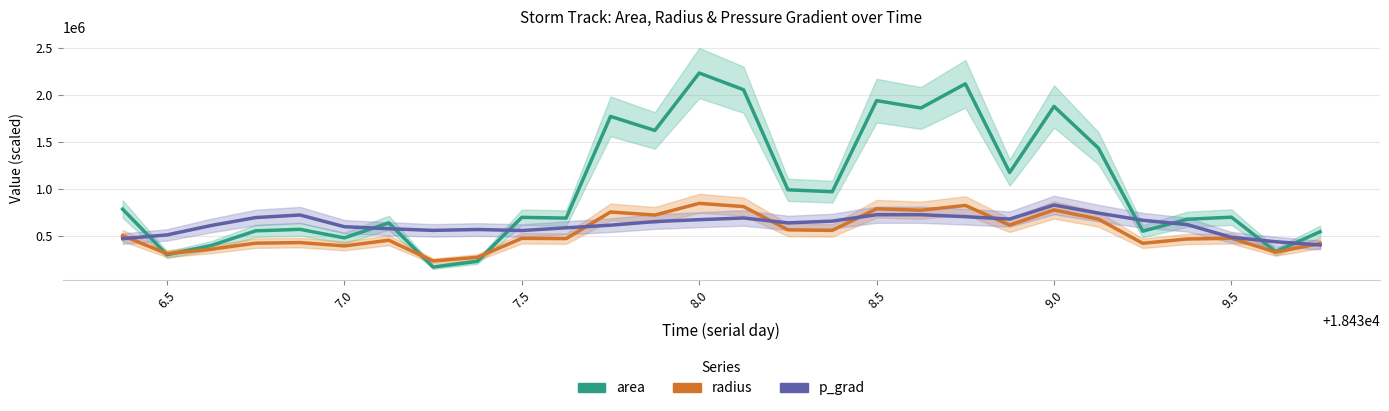

How many interior local peaks does the radius series have?

9